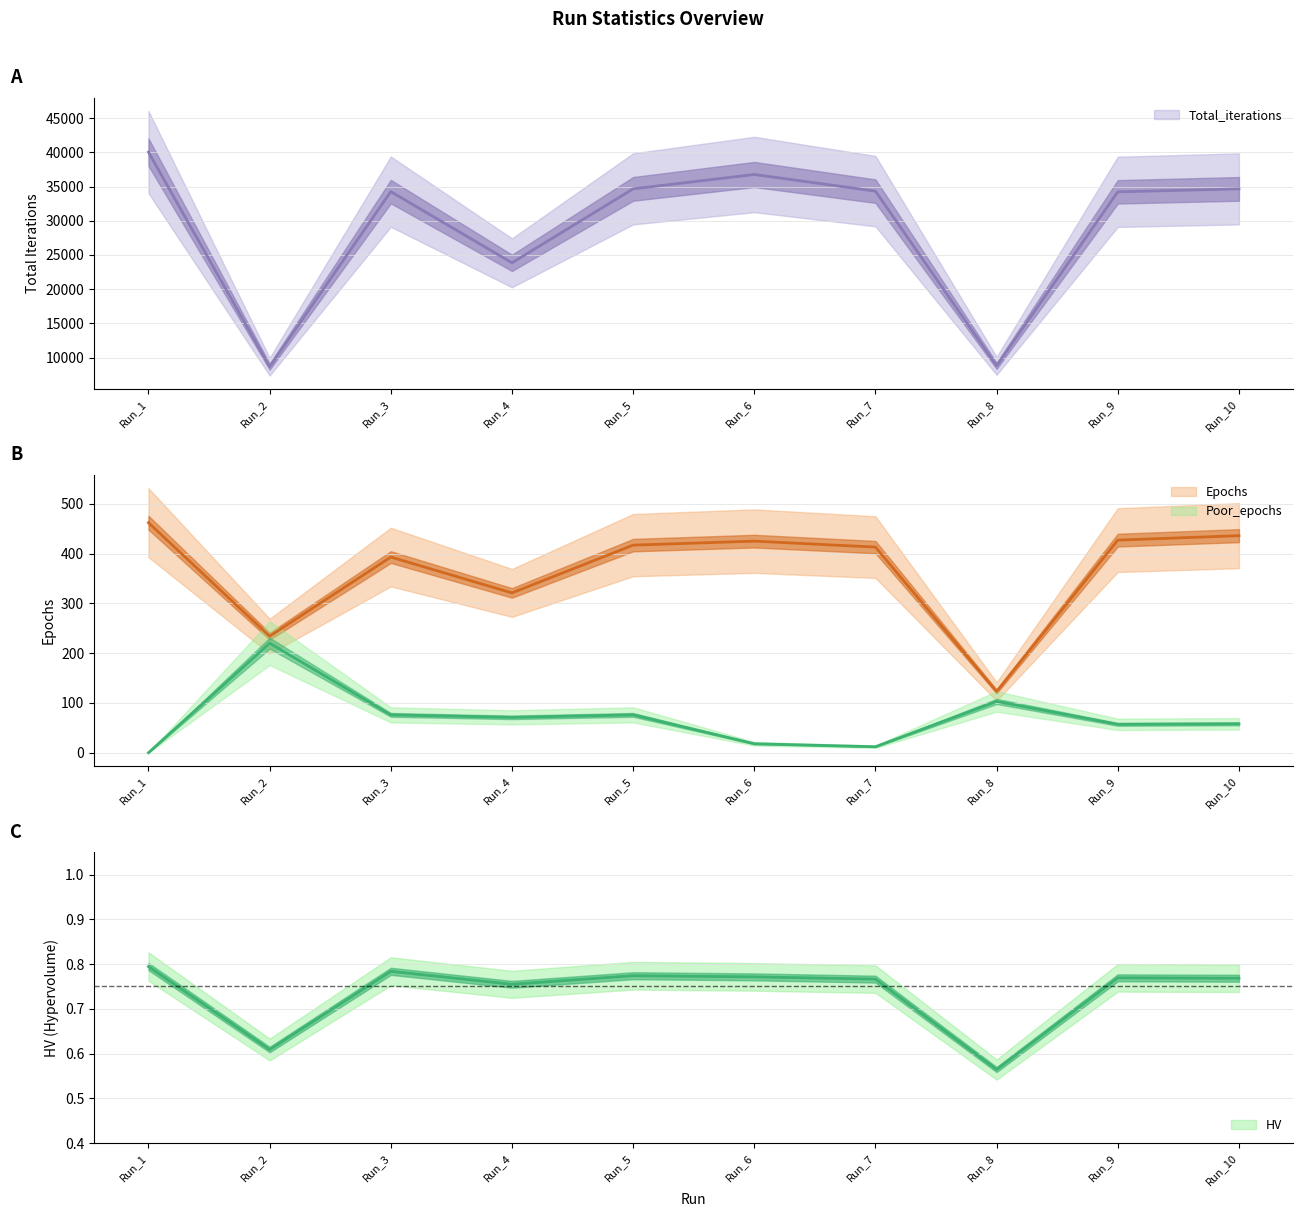

What is the difference between the maximum and minimum values in the Poor_epochs series?

220.0